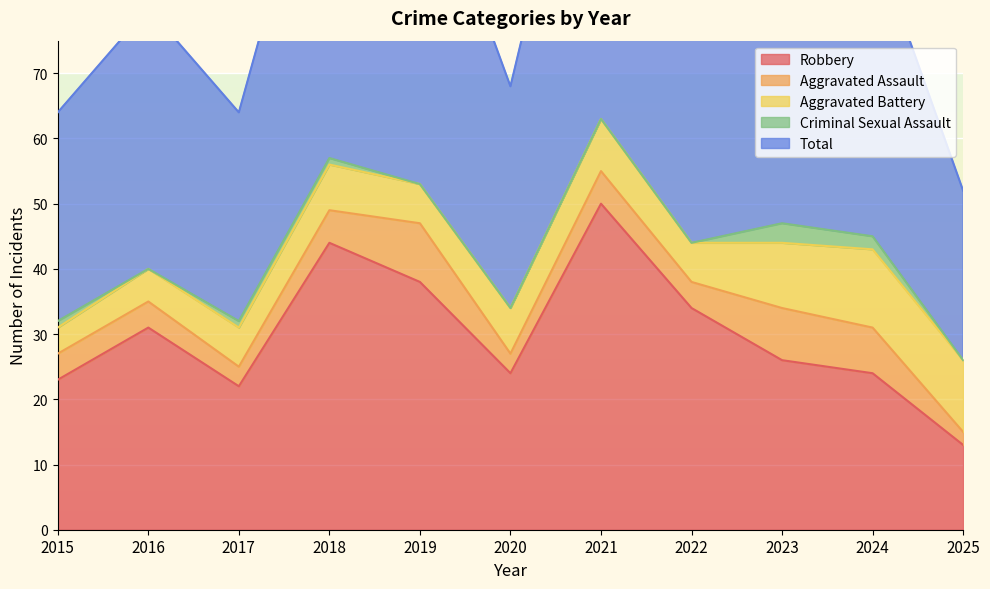

What is the average value of the Robbery series?

30